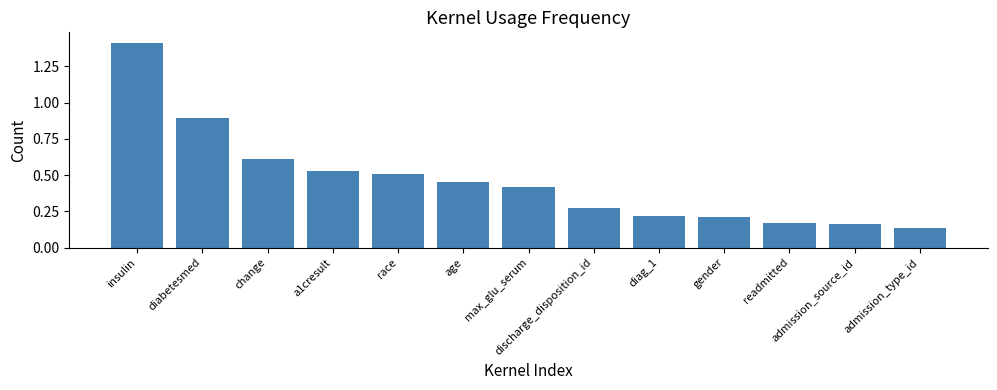

Which category has the highest value across all series?

insulin